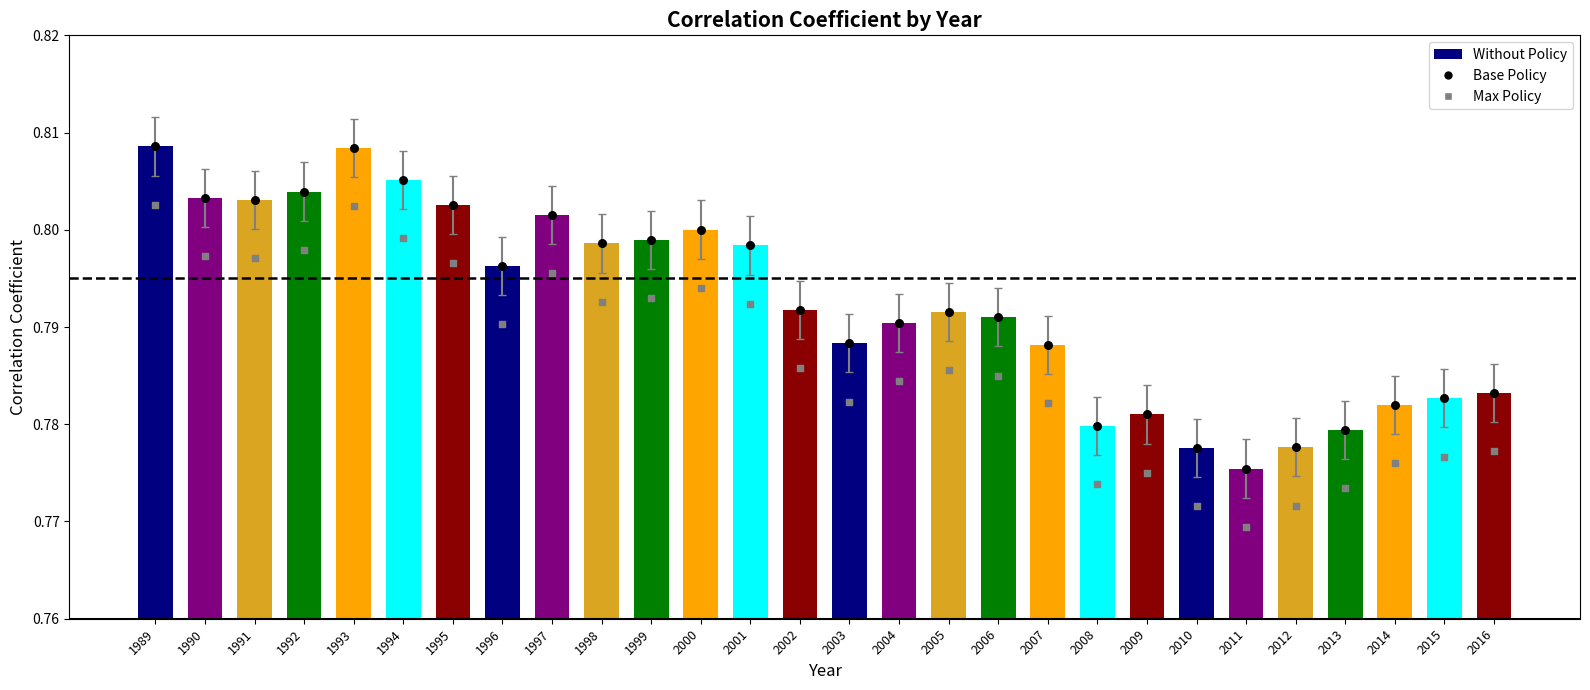

What is the total value across all series at 1994?

2.4